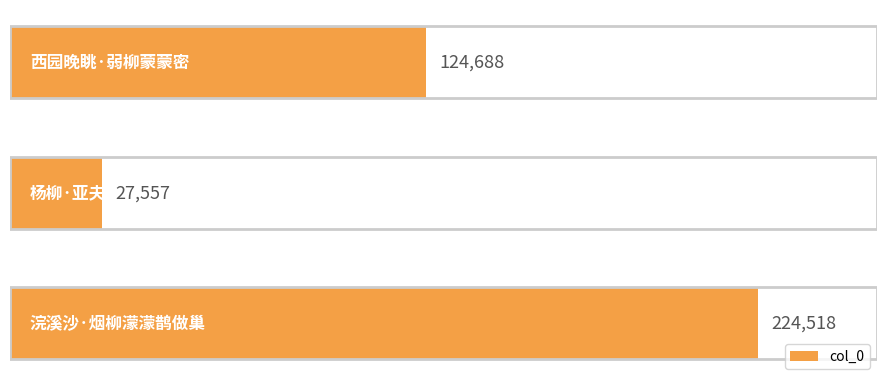

Reading bottom to top, list all the values displayed in this chart.

浣溪沙·烟柳濛濛鹊做巢=224518	杨柳·亚夫营畔柳蒙蒙=27557	西园晚眺·弱柳蒙蒙密=124688